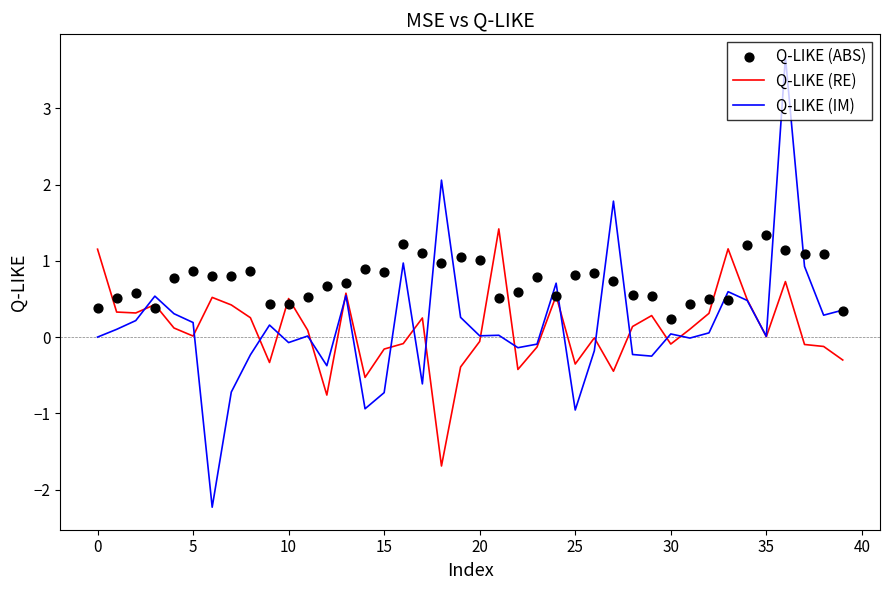

Is the value of Q-LIKE (IM) at 38 greater than the value of Q-LIKE (RE) at 24?

No